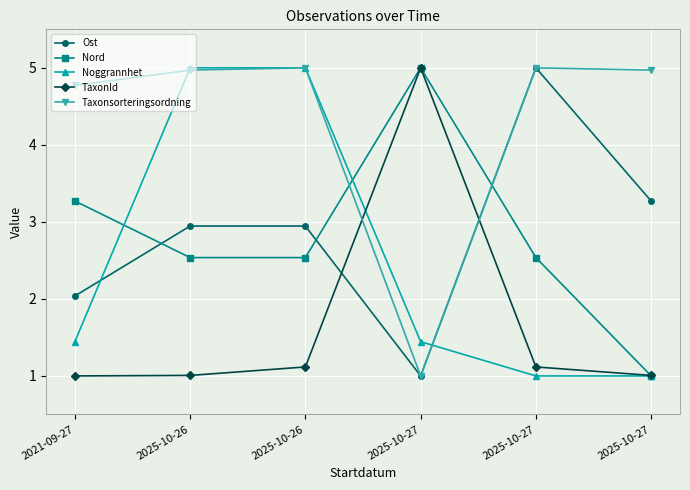

What are all the series names shown in the legend?

Ost, Nord, Noggrannhet, TaxonId, Taxonsorteringsordning